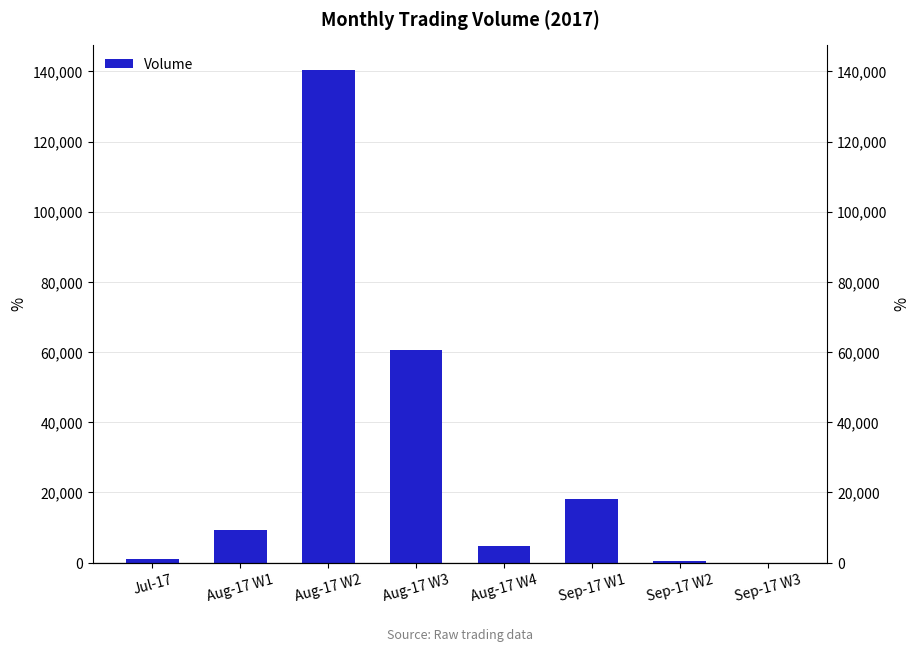

Reading left to right, list all the values displayed in this chart.

Jul-17=1000	Aug-17 W1=9300	Aug-17 W2=140500	Aug-17 W3=60500	Aug-17 W4=4700	Sep-17 W1=18100	Sep-17 W2=400	Sep-17 W3=0